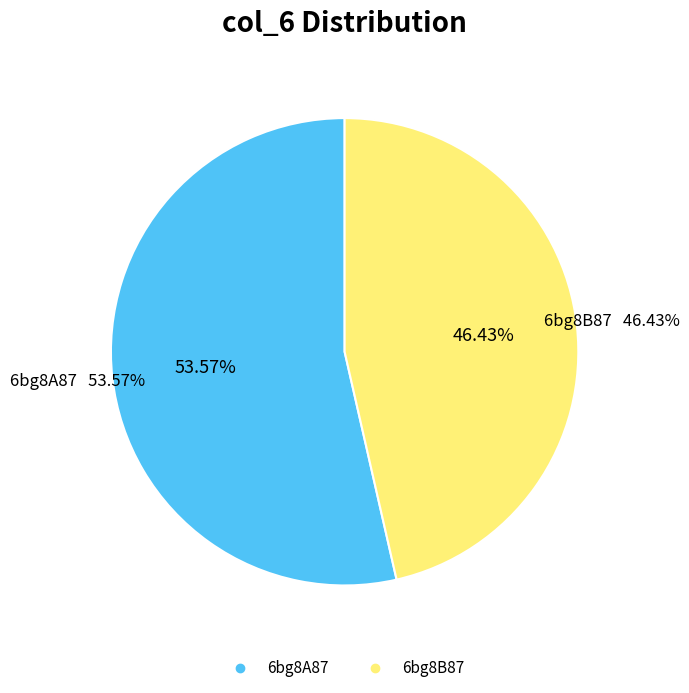

Is the sum of 6bg8B87 and 6bg8A87 greater than half?

Yes